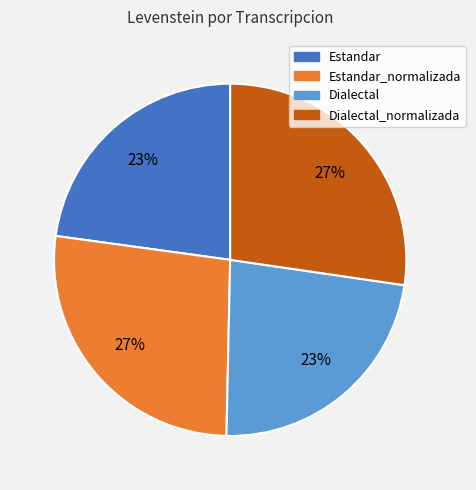

Is there a majority slice in this chart?

No